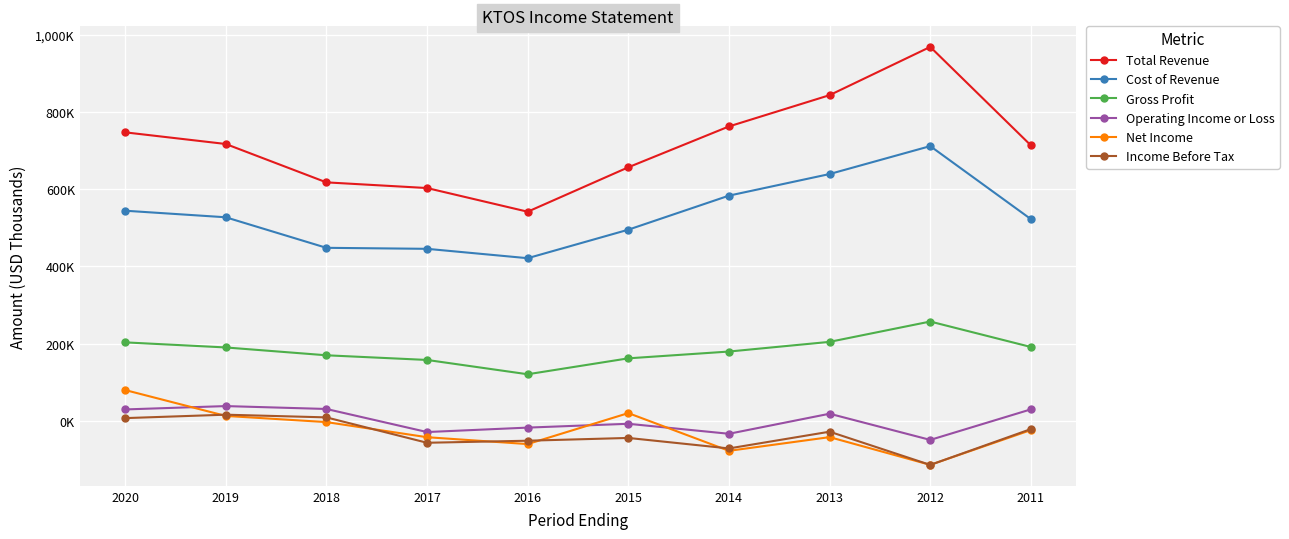

What are all the series names shown in the legend?

Total Revenue, Cost of Revenue, Gross Profit, Operating Income or Loss, Net Income, Income Before Tax